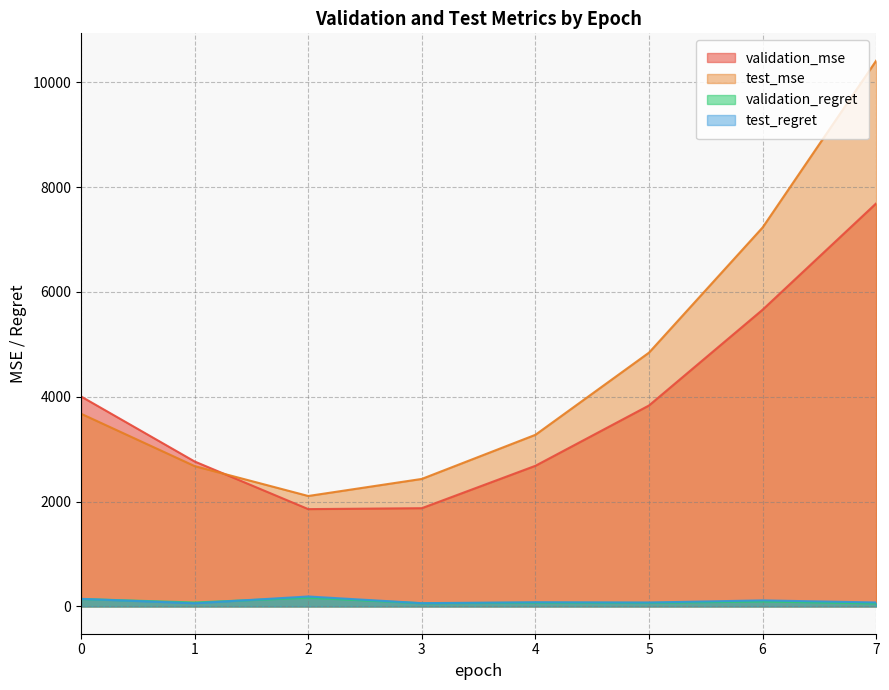

What is the sum of all test_regret values?

802.5